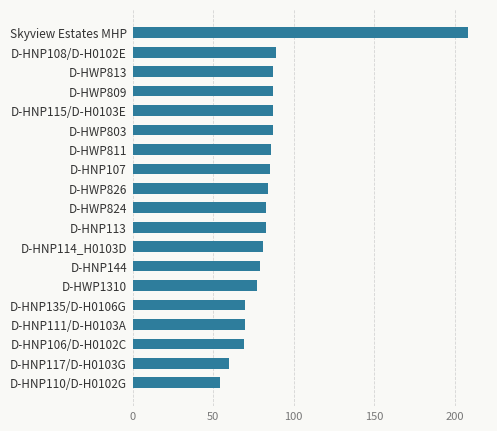

Between D-HWP811 and D-HNP111/D-H0103A, which is larger?

D-HWP811